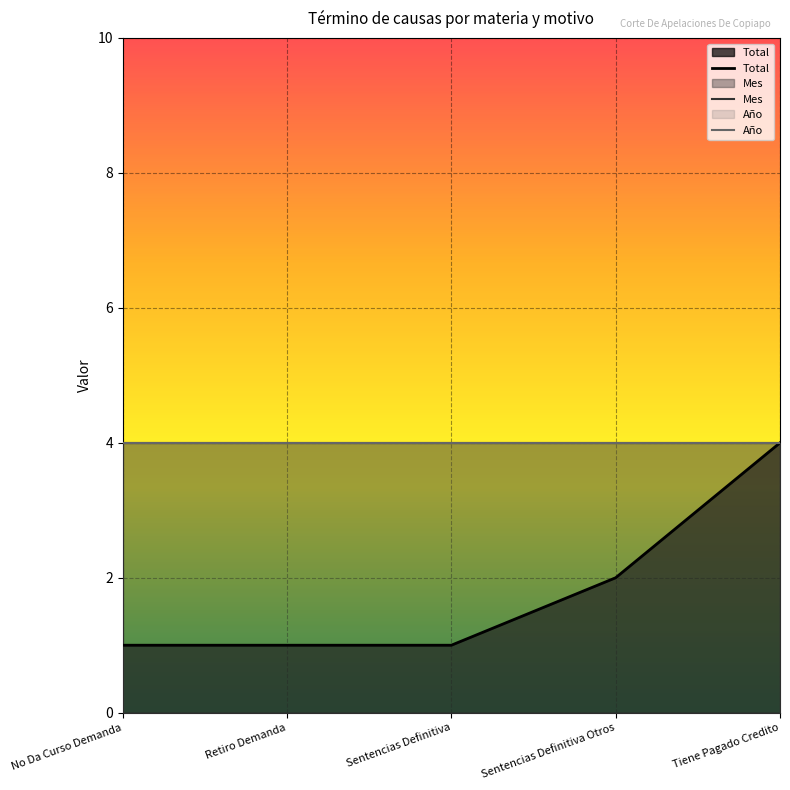

Reading left to right, what are all the values shown in this chart?

Total: 1	1	1	2	4
Mes: 4	4	4	4	4
Año: 4	4	4	4	4